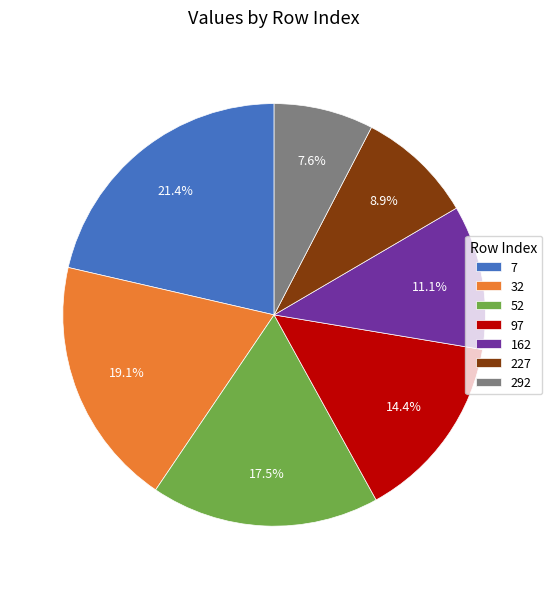

How many segments does this pie chart have?

7